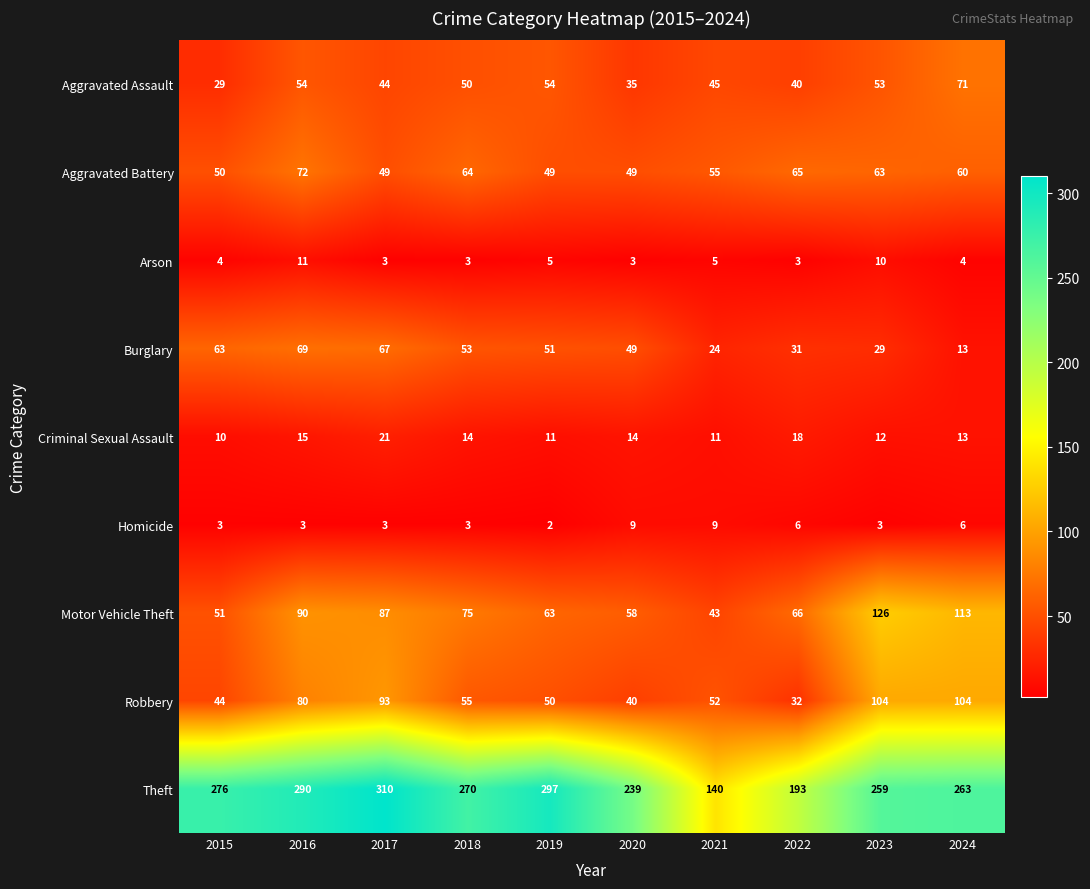

The value of Theft at 2020 is 239. True or false?

True